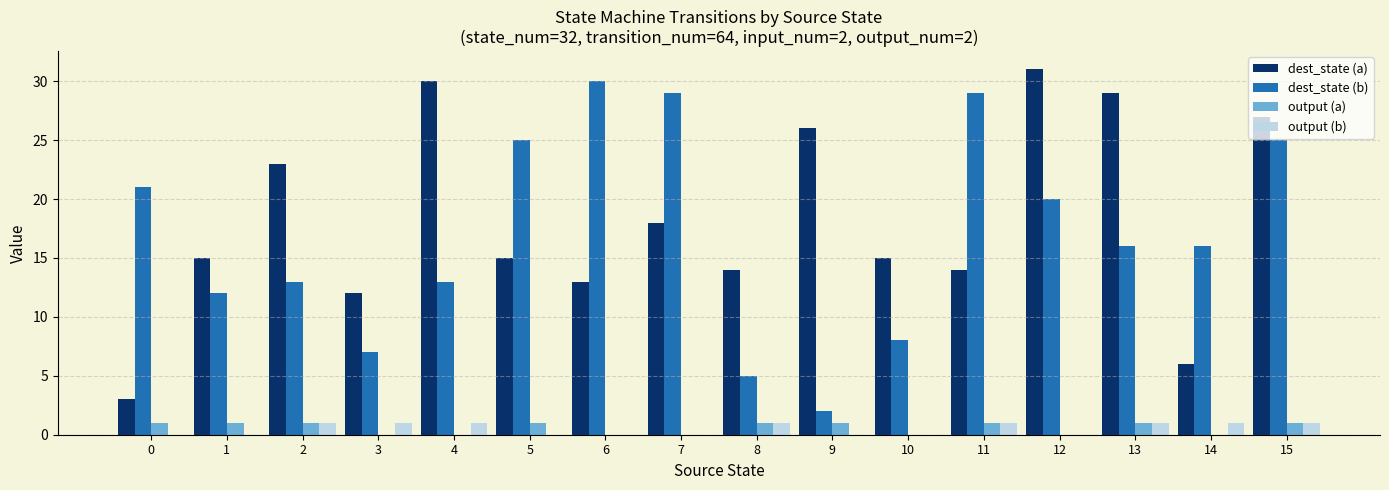

Reading right to left, extract all data points from this chart.

dest_state (a): 27	6	29	31	14	15	26	14	18	13	15	30	12	23	15	3
dest_state (b): 25	16	16	20	29	8	2	5	29	30	25	13	7	13	12	21
output (a): 1	0	1	0	1	0	1	1	0	0	1	0	0	1	1	1
output (b): 1	1	1	0	1	0	0	1	0	0	0	1	1	1	0	0